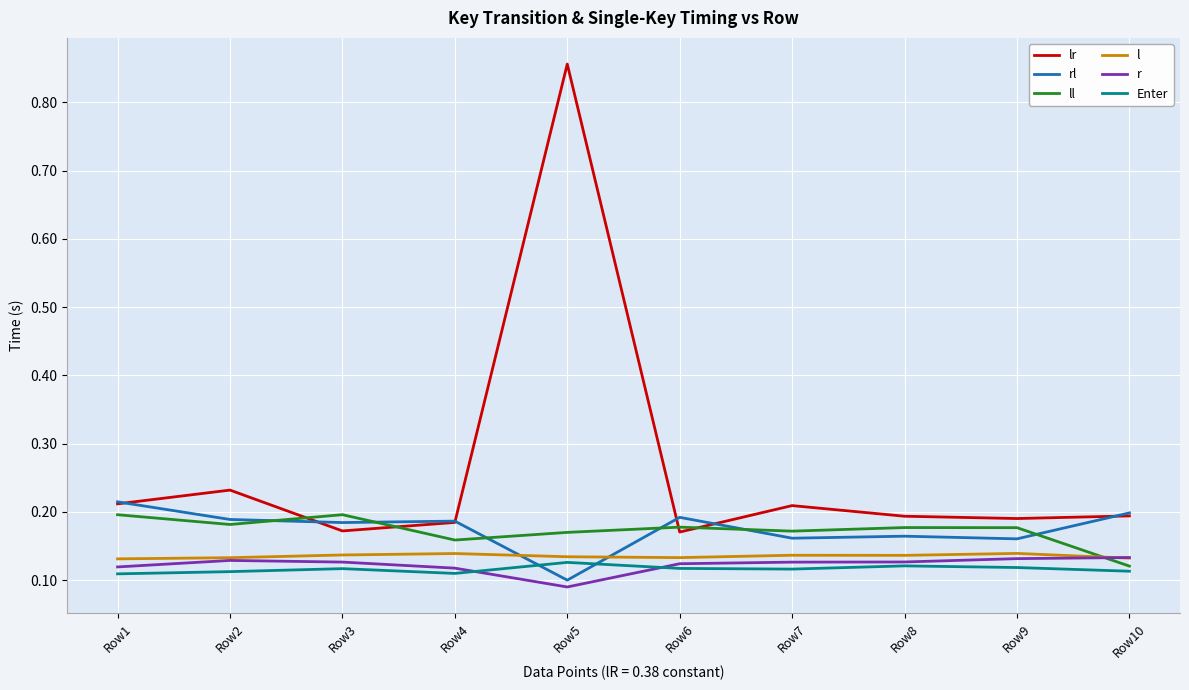

At which label is r closest to 0?

Row5